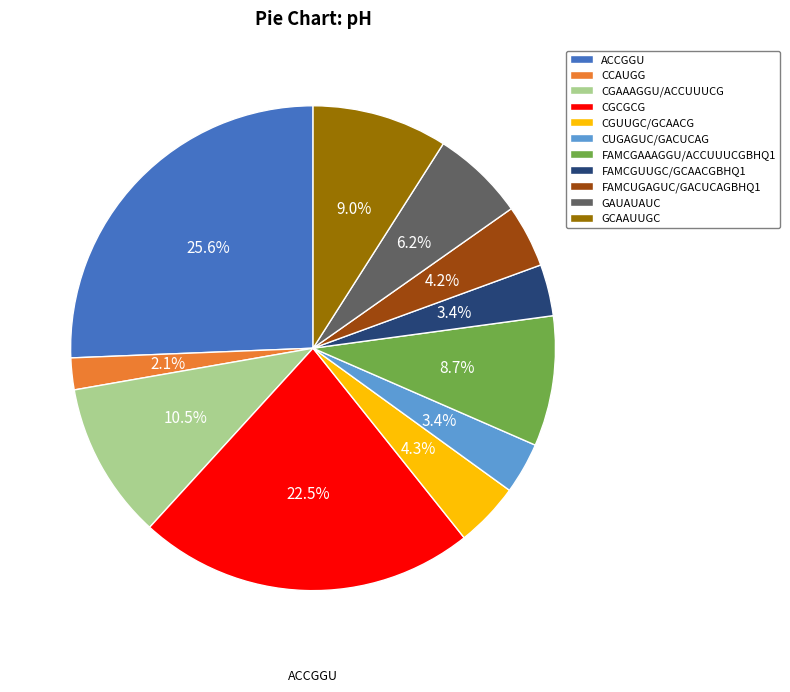

How many slices are in this pie chart?

11